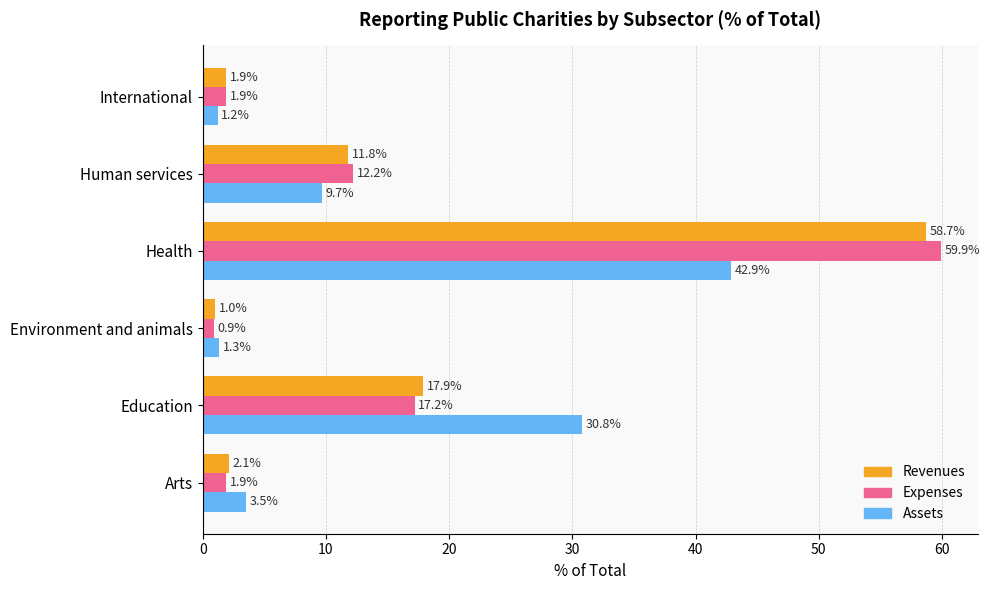

What are all the series names shown in the legend?

Revenues, Expenses, Assets